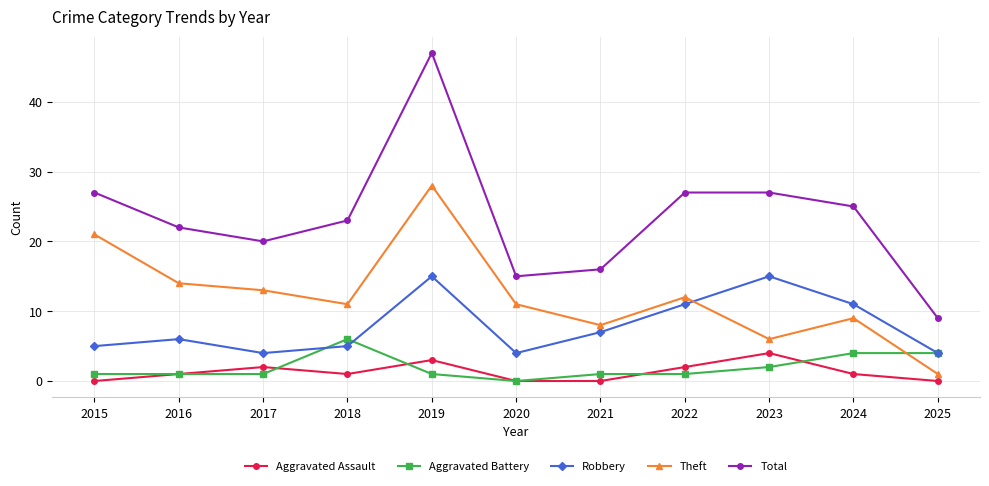

True or false: Robbery and Aggravated Battery cross at least once.

True